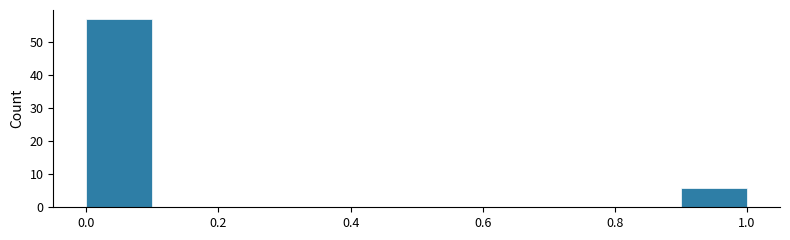

Which range on the x-axis has the tallest bar?

0.0 to 0.1